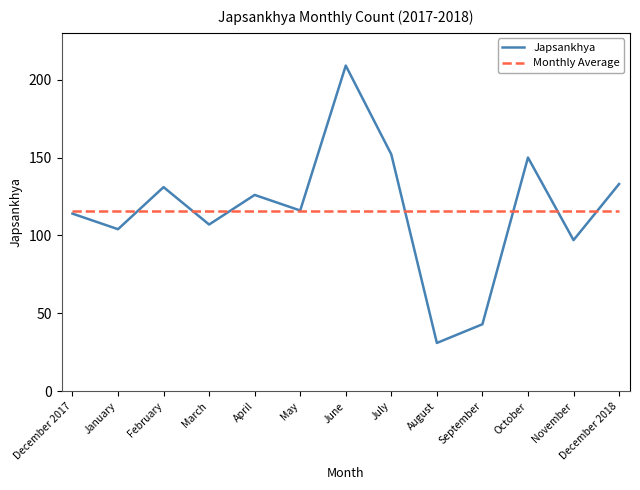

List the labels in order of Japsankhya value, largest first.

June, July, October, December 2018, February, April, May, December 2017, March, January, November, September, August